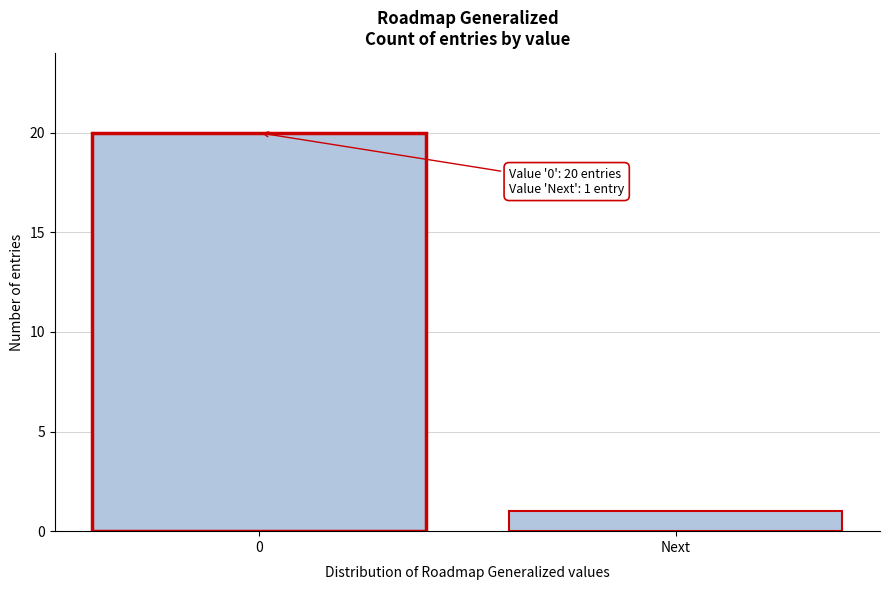

Reading left to right, what are all the values shown in this chart?

20	1